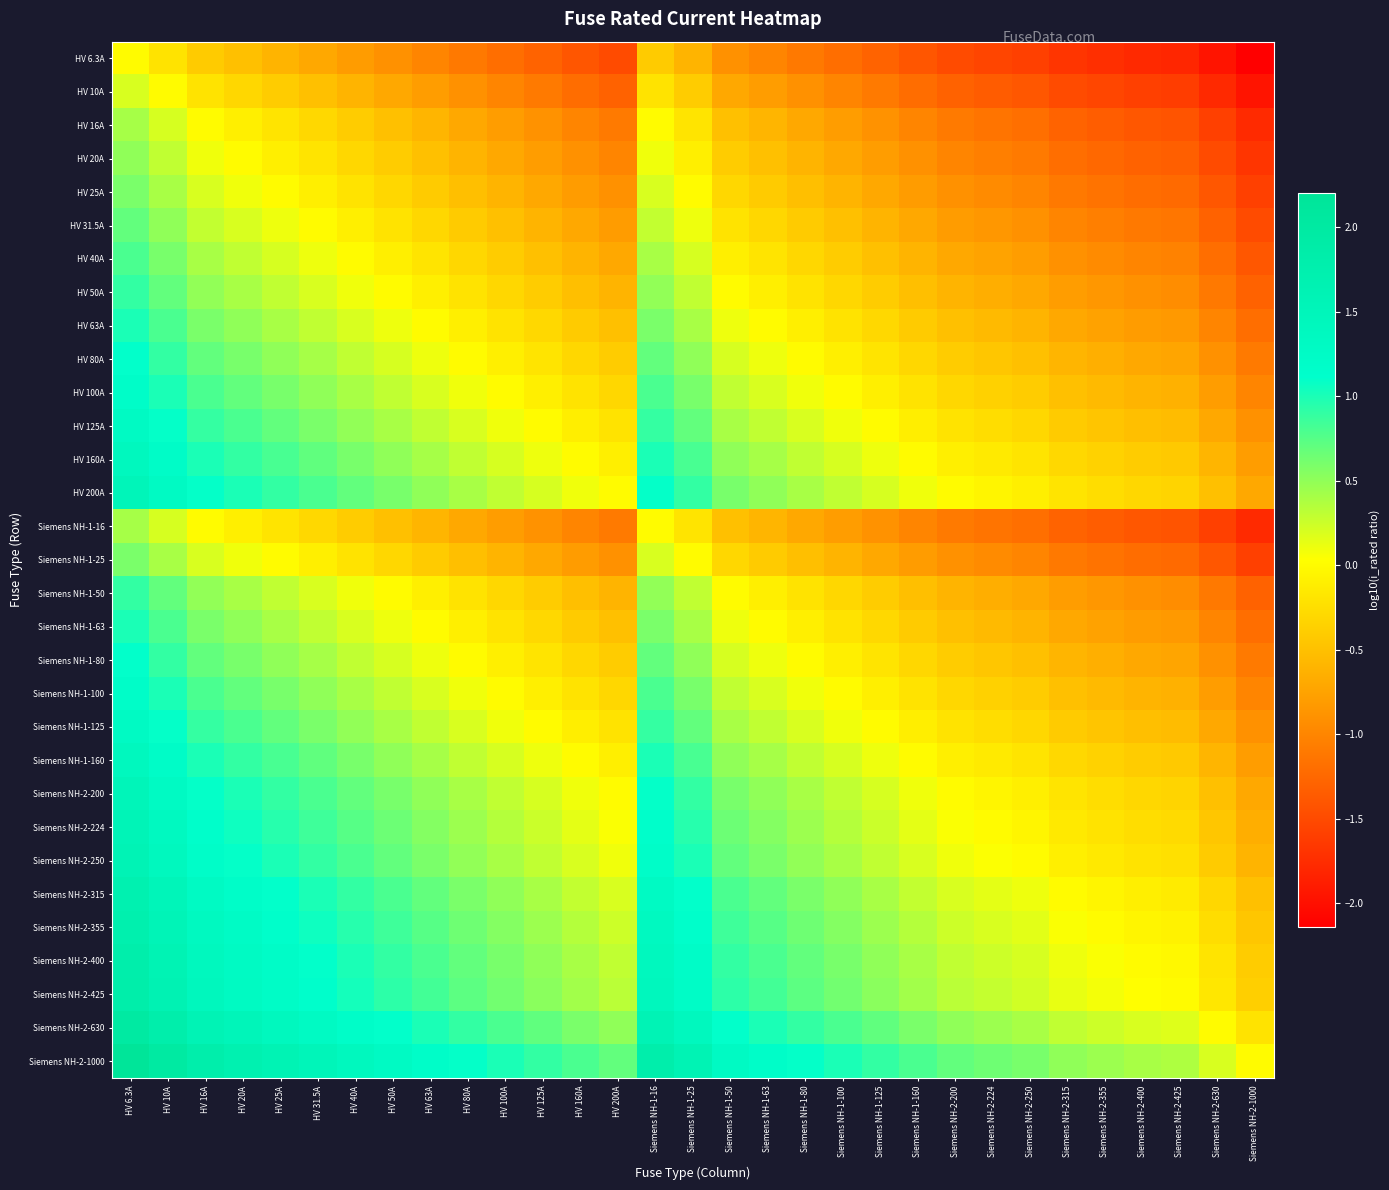

Reading left to right, what are all the values shown in this chart?

HV 6.3A: HV 6.3A=0.0	HV 10A=-0.2	HV 16A=-0.4	HV 20A=-0.5	HV 25A=-0.6	HV 31.5A=-0.7	HV 40A=-0.8	HV 50A=-0.9	HV 63A=-1.0	HV 80A=-1.1	HV 100A=-1.2	HV 125A=-1.3	HV 160A=-1.4	HV 200A=-1.5	Siemens NH-1-16=-0.4	Siemens NH-1-25=-0.6	Siemens NH-1-50=-0.9	Siemens NH-1-63=-1.0	Siemens NH-1-80=-1.1	Siemens NH-1-100=-1.2	Siemens NH-1-125=-1.3	Siemens NH-1-160=-1.4	Siemens NH-2-200=-1.5	Siemens NH-2-224=-1.5	Siemens NH-2-250=-1.6	Siemens NH-2-315=-1.7	Siemens NH-2-355=-1.7	Siemens NH-2-400=-1.8	Siemens NH-2-425=-1.8	Siemens NH-2-630=-2.0	Siemens NH-2-1000=-2.1
HV 10A: HV 6.3A=0.2	HV 10A=0.0	HV 16A=-0.2	HV 20A=-0.3	HV 25A=-0.4	HV 31.5A=-0.5	HV 40A=-0.6	HV 50A=-0.7	HV 63A=-0.8	HV 80A=-0.9	HV 100A=-1.0	HV 125A=-1.1	HV 160A=-1.2	HV 200A=-1.3	Siemens NH-1-16=-0.2	Siemens NH-1-25=-0.4	Siemens NH-1-50=-0.7	Siemens NH-1-63=-0.8	Siemens NH-1-80=-0.9	Siemens NH-1-100=-1.0	Siemens NH-1-125=-1.1	Siemens NH-1-160=-1.2	Siemens NH-2-200=-1.3	Siemens NH-2-224=-1.3	Siemens NH-2-250=-1.4	Siemens NH-2-315=-1.5	Siemens NH-2-355=-1.5	Siemens NH-2-400=-1.6	Siemens NH-2-425=-1.6	Siemens NH-2-630=-1.8	Siemens NH-2-1000=-2.0
HV 16A: HV 6.3A=0.4	HV 10A=0.2	HV 16A=0.0	HV 20A=-0.1	HV 25A=-0.2	HV 31.5A=-0.3	HV 40A=-0.4	HV 50A=-0.5	HV 63A=-0.6	HV 80A=-0.7	HV 100A=-0.8	HV 125A=-0.9	HV 160A=-1.0	HV 200A=-1.1	Siemens NH-1-16=0.0	Siemens NH-1-25=-0.2	Siemens NH-1-50=-0.5	Siemens NH-1-63=-0.6	Siemens NH-1-80=-0.7	Siemens NH-1-100=-0.8	Siemens NH-1-125=-0.9	Siemens NH-1-160=-1.0	Siemens NH-2-200=-1.1	Siemens NH-2-224=-1.1	Siemens NH-2-250=-1.2	Siemens NH-2-315=-1.3	Siemens NH-2-355=-1.3	Siemens NH-2-400=-1.4	Siemens NH-2-425=-1.4	Siemens NH-2-630=-1.6	Siemens NH-2-1000=-1.8
HV 20A: HV 6.3A=0.5	HV 10A=0.3	HV 16A=0.1	HV 20A=0.0	HV 25A=-0.1	HV 31.5A=-0.2	HV 40A=-0.3	HV 50A=-0.4	HV 63A=-0.5	HV 80A=-0.6	HV 100A=-0.7	HV 125A=-0.8	HV 160A=-0.9	HV 200A=-1.0	Siemens NH-1-16=0.1	Siemens NH-1-25=-0.1	Siemens NH-1-50=-0.4	Siemens NH-1-63=-0.5	Siemens NH-1-80=-0.6	Siemens NH-1-100=-0.7	Siemens NH-1-125=-0.8	Siemens NH-1-160=-0.9	Siemens NH-2-200=-1.0	Siemens NH-2-224=-1.0	Siemens NH-2-250=-1.1	Siemens NH-2-315=-1.2	Siemens NH-2-355=-1.2	Siemens NH-2-400=-1.3	Siemens NH-2-425=-1.3	Siemens NH-2-630=-1.5	Siemens NH-2-1000=-1.7
HV 25A: HV 6.3A=0.6	HV 10A=0.4	HV 16A=0.2	HV 20A=0.1	HV 25A=0.0	HV 31.5A=-0.1	HV 40A=-0.2	HV 50A=-0.3	HV 63A=-0.4	HV 80A=-0.5	HV 100A=-0.6	HV 125A=-0.7	HV 160A=-0.8	HV 200A=-0.9	Siemens NH-1-16=0.2	Siemens NH-1-25=0.0	Siemens NH-1-50=-0.3	Siemens NH-1-63=-0.4	Siemens NH-1-80=-0.5	Siemens NH-1-100=-0.6	Siemens NH-1-125=-0.7	Siemens NH-1-160=-0.8	Siemens NH-2-200=-0.9	Siemens NH-2-224=-0.9	Siemens NH-2-250=-1.0	Siemens NH-2-315=-1.1	Siemens NH-2-355=-1.1	Siemens NH-2-400=-1.2	Siemens NH-2-425=-1.2	Siemens NH-2-630=-1.4	Siemens NH-2-1000=-1.6
HV 31.5A: HV 6.3A=0.7	HV 10A=0.5	HV 16A=0.3	HV 20A=0.2	HV 25A=0.1	HV 31.5A=0.0	HV 40A=-0.1	HV 50A=-0.2	HV 63A=-0.3	HV 80A=-0.4	HV 100A=-0.5	HV 125A=-0.6	HV 160A=-0.7	HV 200A=-0.8	Siemens NH-1-16=0.3	Siemens NH-1-25=0.1	Siemens NH-1-50=-0.2	Siemens NH-1-63=-0.3	Siemens NH-1-80=-0.4	Siemens NH-1-100=-0.5	Siemens NH-1-125=-0.6	Siemens NH-1-160=-0.7	Siemens NH-2-200=-0.8	Siemens NH-2-224=-0.8	Siemens NH-2-250=-0.9	Siemens NH-2-315=-1.0	Siemens NH-2-355=-1.0	Siemens NH-2-400=-1.1	Siemens NH-2-425=-1.1	Siemens NH-2-630=-1.3	Siemens NH-2-1000=-1.5
HV 40A: HV 6.3A=0.8	HV 10A=0.6	HV 16A=0.4	HV 20A=0.3	HV 25A=0.2	HV 31.5A=0.1	HV 40A=0.0	HV 50A=-0.1	HV 63A=-0.2	HV 80A=-0.3	HV 100A=-0.4	HV 125A=-0.5	HV 160A=-0.6	HV 200A=-0.7	Siemens NH-1-16=0.4	Siemens NH-1-25=0.2	Siemens NH-1-50=-0.1	Siemens NH-1-63=-0.2	Siemens NH-1-80=-0.3	Siemens NH-1-100=-0.4	Siemens NH-1-125=-0.5	Siemens NH-1-160=-0.6	Siemens NH-2-200=-0.7	Siemens NH-2-224=-0.7	Siemens NH-2-250=-0.8	Siemens NH-2-315=-0.9	Siemens NH-2-355=-0.9	Siemens NH-2-400=-1.0	Siemens NH-2-425=-1.0	Siemens NH-2-630=-1.2	Siemens NH-2-1000=-1.4
HV 50A: HV 6.3A=0.9	HV 10A=0.7	HV 16A=0.5	HV 20A=0.4	HV 25A=0.3	HV 31.5A=0.2	HV 40A=0.1	HV 50A=0.0	HV 63A=-0.1	HV 80A=-0.2	HV 100A=-0.3	HV 125A=-0.4	HV 160A=-0.5	HV 200A=-0.6	Siemens NH-1-16=0.5	Siemens NH-1-25=0.3	Siemens NH-1-50=0.0	Siemens NH-1-63=-0.1	Siemens NH-1-80=-0.2	Siemens NH-1-100=-0.3	Siemens NH-1-125=-0.4	Siemens NH-1-160=-0.5	Siemens NH-2-200=-0.6	Siemens NH-2-224=-0.6	Siemens NH-2-250=-0.7	Siemens NH-2-315=-0.8	Siemens NH-2-355=-0.8	Siemens NH-2-400=-0.9	Siemens NH-2-425=-0.9	Siemens NH-2-630=-1.1	Siemens NH-2-1000=-1.3
HV 63A: HV 6.3A=1.0	HV 10A=0.8	HV 16A=0.6	HV 20A=0.5	HV 25A=0.4	HV 31.5A=0.3	HV 40A=0.2	HV 50A=0.1	HV 63A=0.0	HV 80A=-0.1	HV 100A=-0.2	HV 125A=-0.3	HV 160A=-0.4	HV 200A=-0.5	Siemens NH-1-16=0.6	Siemens NH-1-25=0.4	Siemens NH-1-50=0.1	Siemens NH-1-63=0.0	Siemens NH-1-80=-0.1	Siemens NH-1-100=-0.2	Siemens NH-1-125=-0.3	Siemens NH-1-160=-0.4	Siemens NH-2-200=-0.5	Siemens NH-2-224=-0.5	Siemens NH-2-250=-0.6	Siemens NH-2-315=-0.7	Siemens NH-2-355=-0.7	Siemens NH-2-400=-0.8	Siemens NH-2-425=-0.8	Siemens NH-2-630=-1.0	Siemens NH-2-1000=-1.2
HV 80A: HV 6.3A=1.1	HV 10A=0.9	HV 16A=0.7	HV 20A=0.6	HV 25A=0.5	HV 31.5A=0.4	HV 40A=0.3	HV 50A=0.2	HV 63A=0.1	HV 80A=0.0	HV 100A=-0.1	HV 125A=-0.2	HV 160A=-0.3	HV 200A=-0.4	Siemens NH-1-16=0.7	Siemens NH-1-25=0.5	Siemens NH-1-50=0.2	Siemens NH-1-63=0.1	Siemens NH-1-80=0.0	Siemens NH-1-100=-0.1	Siemens NH-1-125=-0.2	Siemens NH-1-160=-0.3	Siemens NH-2-200=-0.4	Siemens NH-2-224=-0.4	Siemens NH-2-250=-0.5	Siemens NH-2-315=-0.6	Siemens NH-2-355=-0.6	Siemens NH-2-400=-0.7	Siemens NH-2-425=-0.7	Siemens NH-2-630=-0.9	Siemens NH-2-1000=-1.1
HV 100A: HV 6.3A=1.2	HV 10A=1.0	HV 16A=0.8	HV 20A=0.7	HV 25A=0.6	HV 31.5A=0.5	HV 40A=0.4	HV 50A=0.3	HV 63A=0.2	HV 80A=0.1	HV 100A=0.0	HV 125A=-0.1	HV 160A=-0.2	HV 200A=-0.3	Siemens NH-1-16=0.8	Siemens NH-1-25=0.6	Siemens NH-1-50=0.3	Siemens NH-1-63=0.2	Siemens NH-1-80=0.1	Siemens NH-1-100=0.0	Siemens NH-1-125=-0.1	Siemens NH-1-160=-0.2	Siemens NH-2-200=-0.3	Siemens NH-2-224=-0.3	Siemens NH-2-250=-0.4	Siemens NH-2-315=-0.5	Siemens NH-2-355=-0.5	Siemens NH-2-400=-0.6	Siemens NH-2-425=-0.6	Siemens NH-2-630=-0.8	Siemens NH-2-1000=-1.0
HV 125A: HV 6.3A=1.3	HV 10A=1.1	HV 16A=0.9	HV 20A=0.8	HV 25A=0.7	HV 31.5A=0.6	HV 40A=0.5	HV 50A=0.4	HV 63A=0.3	HV 80A=0.2	HV 100A=0.1	HV 125A=0.0	HV 160A=-0.1	HV 200A=-0.2	Siemens NH-1-16=0.9	Siemens NH-1-25=0.7	Siemens NH-1-50=0.4	Siemens NH-1-63=0.3	Siemens NH-1-80=0.2	Siemens NH-1-100=0.1	Siemens NH-1-125=0.0	Siemens NH-1-160=-0.1	Siemens NH-2-200=-0.2	Siemens NH-2-224=-0.3	Siemens NH-2-250=-0.3	Siemens NH-2-315=-0.4	Siemens NH-2-355=-0.5	Siemens NH-2-400=-0.5	Siemens NH-2-425=-0.5	Siemens NH-2-630=-0.7	Siemens NH-2-1000=-0.9
HV 160A: HV 6.3A=1.4	HV 10A=1.2	HV 16A=1.0	HV 20A=0.9	HV 25A=0.8	HV 31.5A=0.7	HV 40A=0.6	HV 50A=0.5	HV 63A=0.4	HV 80A=0.3	HV 100A=0.2	HV 125A=0.1	HV 160A=0.0	HV 200A=-0.1	Siemens NH-1-16=1.0	Siemens NH-1-25=0.8	Siemens NH-1-50=0.5	Siemens NH-1-63=0.4	Siemens NH-1-80=0.3	Siemens NH-1-100=0.2	Siemens NH-1-125=0.1	Siemens NH-1-160=0.0	Siemens NH-2-200=-0.1	Siemens NH-2-224=-0.1	Siemens NH-2-250=-0.2	Siemens NH-2-315=-0.3	Siemens NH-2-355=-0.3	Siemens NH-2-400=-0.4	Siemens NH-2-425=-0.4	Siemens NH-2-630=-0.6	Siemens NH-2-1000=-0.8
HV 200A: HV 6.3A=1.5	HV 10A=1.3	HV 16A=1.1	HV 20A=1.0	HV 25A=0.9	HV 31.5A=0.8	HV 40A=0.7	HV 50A=0.6	HV 63A=0.5	HV 80A=0.4	HV 100A=0.3	HV 125A=0.2	HV 160A=0.1	HV 200A=0.0	Siemens NH-1-16=1.1	Siemens NH-1-25=0.9	Siemens NH-1-50=0.6	Siemens NH-1-63=0.5	Siemens NH-1-80=0.4	Siemens NH-1-100=0.3	Siemens NH-1-125=0.2	Siemens NH-1-160=0.1	Siemens NH-2-200=0.0	Siemens NH-2-224=-0.0	Siemens NH-2-250=-0.1	Siemens NH-2-315=-0.2	Siemens NH-2-355=-0.2	Siemens NH-2-400=-0.3	Siemens NH-2-425=-0.3	Siemens NH-2-630=-0.5	Siemens NH-2-1000=-0.7
Siemens NH-1-16: HV 6.3A=0.4	HV 10A=0.2	HV 16A=0.0	HV 20A=-0.1	HV 25A=-0.2	HV 31.5A=-0.3	HV 40A=-0.4	HV 50A=-0.5	HV 63A=-0.6	HV 80A=-0.7	HV 100A=-0.8	HV 125A=-0.9	HV 160A=-1.0	HV 200A=-1.1	Siemens NH-1-16=0.0	Siemens NH-1-25=-0.2	Siemens NH-1-50=-0.5	Siemens NH-1-63=-0.6	Siemens NH-1-80=-0.7	Siemens NH-1-100=-0.8	Siemens NH-1-125=-0.9	Siemens NH-1-160=-1.0	Siemens NH-2-200=-1.1	Siemens NH-2-224=-1.1	Siemens NH-2-250=-1.2	Siemens NH-2-315=-1.3	Siemens NH-2-355=-1.3	Siemens NH-2-400=-1.4	Siemens NH-2-425=-1.4	Siemens NH-2-630=-1.6	Siemens NH-2-1000=-1.8
Siemens NH-1-25: HV 6.3A=0.6	HV 10A=0.4	HV 16A=0.2	HV 20A=0.1	HV 25A=0.0	HV 31.5A=-0.1	HV 40A=-0.2	HV 50A=-0.3	HV 63A=-0.4	HV 80A=-0.5	HV 100A=-0.6	HV 125A=-0.7	HV 160A=-0.8	HV 200A=-0.9	Siemens NH-1-16=0.2	Siemens NH-1-25=0.0	Siemens NH-1-50=-0.3	Siemens NH-1-63=-0.4	Siemens NH-1-80=-0.5	Siemens NH-1-100=-0.6	Siemens NH-1-125=-0.7	Siemens NH-1-160=-0.8	Siemens NH-2-200=-0.9	Siemens NH-2-224=-0.9	Siemens NH-2-250=-1.0	Siemens NH-2-315=-1.1	Siemens NH-2-355=-1.1	Siemens NH-2-400=-1.2	Siemens NH-2-425=-1.2	Siemens NH-2-630=-1.4	Siemens NH-2-1000=-1.6
Siemens NH-1-50: HV 6.3A=0.9	HV 10A=0.7	HV 16A=0.5	HV 20A=0.4	HV 25A=0.3	HV 31.5A=0.2	HV 40A=0.1	HV 50A=0.0	HV 63A=-0.1	HV 80A=-0.2	HV 100A=-0.3	HV 125A=-0.4	HV 160A=-0.5	HV 200A=-0.6	Siemens NH-1-16=0.5	Siemens NH-1-25=0.3	Siemens NH-1-50=0.0	Siemens NH-1-63=-0.1	Siemens NH-1-80=-0.2	Siemens NH-1-100=-0.3	Siemens NH-1-125=-0.4	Siemens NH-1-160=-0.5	Siemens NH-2-200=-0.6	Siemens NH-2-224=-0.6	Siemens NH-2-250=-0.7	Siemens NH-2-315=-0.8	Siemens NH-2-355=-0.8	Siemens NH-2-400=-0.9	Siemens NH-2-425=-0.9	Siemens NH-2-630=-1.1	Siemens NH-2-1000=-1.3
Siemens NH-1-63: HV 6.3A=1.0	HV 10A=0.8	HV 16A=0.6	HV 20A=0.5	HV 25A=0.4	HV 31.5A=0.3	HV 40A=0.2	HV 50A=0.1	HV 63A=0.0	HV 80A=-0.1	HV 100A=-0.2	HV 125A=-0.3	HV 160A=-0.4	HV 200A=-0.5	Siemens NH-1-16=0.6	Siemens NH-1-25=0.4	Siemens NH-1-50=0.1	Siemens NH-1-63=0.0	Siemens NH-1-80=-0.1	Siemens NH-1-100=-0.2	Siemens NH-1-125=-0.3	Siemens NH-1-160=-0.4	Siemens NH-2-200=-0.5	Siemens NH-2-224=-0.5	Siemens NH-2-250=-0.6	Siemens NH-2-315=-0.7	Siemens NH-2-355=-0.7	Siemens NH-2-400=-0.8	Siemens NH-2-425=-0.8	Siemens NH-2-630=-1.0	Siemens NH-2-1000=-1.2
Siemens NH-1-80: HV 6.3A=1.1	HV 10A=0.9	HV 16A=0.7	HV 20A=0.6	HV 25A=0.5	HV 31.5A=0.4	HV 40A=0.3	HV 50A=0.2	HV 63A=0.1	HV 80A=0.0	HV 100A=-0.1	HV 125A=-0.2	HV 160A=-0.3	HV 200A=-0.4	Siemens NH-1-16=0.7	Siemens NH-1-25=0.5	Siemens NH-1-50=0.2	Siemens NH-1-63=0.1	Siemens NH-1-80=0.0	Siemens NH-1-100=-0.1	Siemens NH-1-125=-0.2	Siemens NH-1-160=-0.3	Siemens NH-2-200=-0.4	Siemens NH-2-224=-0.4	Siemens NH-2-250=-0.5	Siemens NH-2-315=-0.6	Siemens NH-2-355=-0.6	Siemens NH-2-400=-0.7	Siemens NH-2-425=-0.7	Siemens NH-2-630=-0.9	Siemens NH-2-1000=-1.1
Siemens NH-1-100: HV 6.3A=1.2	HV 10A=1.0	HV 16A=0.8	HV 20A=0.7	HV 25A=0.6	HV 31.5A=0.5	HV 40A=0.4	HV 50A=0.3	HV 63A=0.2	HV 80A=0.1	HV 100A=0.0	HV 125A=-0.1	HV 160A=-0.2	HV 200A=-0.3	Siemens NH-1-16=0.8	Siemens NH-1-25=0.6	Siemens NH-1-50=0.3	Siemens NH-1-63=0.2	Siemens NH-1-80=0.1	Siemens NH-1-100=0.0	Siemens NH-1-125=-0.1	Siemens NH-1-160=-0.2	Siemens NH-2-200=-0.3	Siemens NH-2-224=-0.3	Siemens NH-2-250=-0.4	Siemens NH-2-315=-0.5	Siemens NH-2-355=-0.5	Siemens NH-2-400=-0.6	Siemens NH-2-425=-0.6	Siemens NH-2-630=-0.8	Siemens NH-2-1000=-1.0
Siemens NH-1-125: HV 6.3A=1.3	HV 10A=1.1	HV 16A=0.9	HV 20A=0.8	HV 25A=0.7	HV 31.5A=0.6	HV 40A=0.5	HV 50A=0.4	HV 63A=0.3	HV 80A=0.2	HV 100A=0.1	HV 125A=0.0	HV 160A=-0.1	HV 200A=-0.2	Siemens NH-1-16=0.9	Siemens NH-1-25=0.7	Siemens NH-1-50=0.4	Siemens NH-1-63=0.3	Siemens NH-1-80=0.2	Siemens NH-1-100=0.1	Siemens NH-1-125=0.0	Siemens NH-1-160=-0.1	Siemens NH-2-200=-0.2	Siemens NH-2-224=-0.3	Siemens NH-2-250=-0.3	Siemens NH-2-315=-0.4	Siemens NH-2-355=-0.5	Siemens NH-2-400=-0.5	Siemens NH-2-425=-0.5	Siemens NH-2-630=-0.7	Siemens NH-2-1000=-0.9
Siemens NH-1-160: HV 6.3A=1.4	HV 10A=1.2	HV 16A=1.0	HV 20A=0.9	HV 25A=0.8	HV 31.5A=0.7	HV 40A=0.6	HV 50A=0.5	HV 63A=0.4	HV 80A=0.3	HV 100A=0.2	HV 125A=0.1	HV 160A=0.0	HV 200A=-0.1	Siemens NH-1-16=1.0	Siemens NH-1-25=0.8	Siemens NH-1-50=0.5	Siemens NH-1-63=0.4	Siemens NH-1-80=0.3	Siemens NH-1-100=0.2	Siemens NH-1-125=0.1	Siemens NH-1-160=0.0	Siemens NH-2-200=-0.1	Siemens NH-2-224=-0.1	Siemens NH-2-250=-0.2	Siemens NH-2-315=-0.3	Siemens NH-2-355=-0.3	Siemens NH-2-400=-0.4	Siemens NH-2-425=-0.4	Siemens NH-2-630=-0.6	Siemens NH-2-1000=-0.8
Siemens NH-2-200: HV 6.3A=1.5	HV 10A=1.3	HV 16A=1.1	HV 20A=1.0	HV 25A=0.9	HV 31.5A=0.8	HV 40A=0.7	HV 50A=0.6	HV 63A=0.5	HV 80A=0.4	HV 100A=0.3	HV 125A=0.2	HV 160A=0.1	HV 200A=0.0	Siemens NH-1-16=1.1	Siemens NH-1-25=0.9	Siemens NH-1-50=0.6	Siemens NH-1-63=0.5	Siemens NH-1-80=0.4	Siemens NH-1-100=0.3	Siemens NH-1-125=0.2	Siemens NH-1-160=0.1	Siemens NH-2-200=0.0	Siemens NH-2-224=-0.0	Siemens NH-2-250=-0.1	Siemens NH-2-315=-0.2	Siemens NH-2-355=-0.2	Siemens NH-2-400=-0.3	Siemens NH-2-425=-0.3	Siemens NH-2-630=-0.5	Siemens NH-2-1000=-0.7
Siemens NH-2-224: HV 6.3A=1.6	HV 10A=1.4	HV 16A=1.1	HV 20A=1.0	HV 25A=1.0	HV 31.5A=0.9	HV 40A=0.7	HV 50A=0.7	HV 63A=0.6	HV 80A=0.4	HV 100A=0.4	HV 125A=0.3	HV 160A=0.1	HV 200A=0.0	Siemens NH-1-16=1.1	Siemens NH-1-25=1.0	Siemens NH-1-50=0.7	Siemens NH-1-63=0.6	Siemens NH-1-80=0.4	Siemens NH-1-100=0.4	Siemens NH-1-125=0.3	Siemens NH-1-160=0.1	Siemens NH-2-200=0.0	Siemens NH-2-224=0.0	Siemens NH-2-250=-0.0	Siemens NH-2-315=-0.1	Siemens NH-2-355=-0.2	Siemens NH-2-400=-0.3	Siemens NH-2-425=-0.3	Siemens NH-2-630=-0.4	Siemens NH-2-1000=-0.6
Siemens NH-2-250: HV 6.3A=1.6	HV 10A=1.4	HV 16A=1.2	HV 20A=1.1	HV 25A=1.0	HV 31.5A=0.9	HV 40A=0.8	HV 50A=0.7	HV 63A=0.6	HV 80A=0.5	HV 100A=0.4	HV 125A=0.3	HV 160A=0.2	HV 200A=0.1	Siemens NH-1-16=1.2	Siemens NH-1-25=1.0	Siemens NH-1-50=0.7	Siemens NH-1-63=0.6	Siemens NH-1-80=0.5	Siemens NH-1-100=0.4	Siemens NH-1-125=0.3	Siemens NH-1-160=0.2	Siemens NH-2-200=0.1	Siemens NH-2-224=0.0	Siemens NH-2-250=0.0	Siemens NH-2-315=-0.1	Siemens NH-2-355=-0.2	Siemens NH-2-400=-0.2	Siemens NH-2-425=-0.2	Siemens NH-2-630=-0.4	Siemens NH-2-1000=-0.6
Siemens NH-2-315: HV 6.3A=1.7	HV 10A=1.5	HV 16A=1.3	HV 20A=1.2	HV 25A=1.1	HV 31.5A=1.0	HV 40A=0.9	HV 50A=0.8	HV 63A=0.7	HV 80A=0.6	HV 100A=0.5	HV 125A=0.4	HV 160A=0.3	HV 200A=0.2	Siemens NH-1-16=1.3	Siemens NH-1-25=1.1	Siemens NH-1-50=0.8	Siemens NH-1-63=0.7	Siemens NH-1-80=0.6	Siemens NH-1-100=0.5	Siemens NH-1-125=0.4	Siemens NH-1-160=0.3	Siemens NH-2-200=0.2	Siemens NH-2-224=0.1	Siemens NH-2-250=0.1	Siemens NH-2-315=0.0	Siemens NH-2-355=-0.1	Siemens NH-2-400=-0.1	Siemens NH-2-425=-0.1	Siemens NH-2-630=-0.3	Siemens NH-2-1000=-0.5
Siemens NH-2-355: HV 6.3A=1.8	HV 10A=1.6	HV 16A=1.3	HV 20A=1.2	HV 25A=1.2	HV 31.5A=1.1	HV 40A=0.9	HV 50A=0.9	HV 63A=0.8	HV 80A=0.6	HV 100A=0.6	HV 125A=0.5	HV 160A=0.3	HV 200A=0.2	Siemens NH-1-16=1.3	Siemens NH-1-25=1.2	Siemens NH-1-50=0.9	Siemens NH-1-63=0.8	Siemens NH-1-80=0.6	Siemens NH-1-100=0.6	Siemens NH-1-125=0.5	Siemens NH-1-160=0.3	Siemens NH-2-200=0.2	Siemens NH-2-224=0.2	Siemens NH-2-250=0.2	Siemens NH-2-315=0.1	Siemens NH-2-355=0.0	Siemens NH-2-400=-0.1	Siemens NH-2-425=-0.1	Siemens NH-2-630=-0.2	Siemens NH-2-1000=-0.4
Siemens NH-2-400: HV 6.3A=1.8	HV 10A=1.6	HV 16A=1.4	HV 20A=1.3	HV 25A=1.2	HV 31.5A=1.1	HV 40A=1.0	HV 50A=0.9	HV 63A=0.8	HV 80A=0.7	HV 100A=0.6	HV 125A=0.5	HV 160A=0.4	HV 200A=0.3	Siemens NH-1-16=1.4	Siemens NH-1-25=1.2	Siemens NH-1-50=0.9	Siemens NH-1-63=0.8	Siemens NH-1-80=0.7	Siemens NH-1-100=0.6	Siemens NH-1-125=0.5	Siemens NH-1-160=0.4	Siemens NH-2-200=0.3	Siemens NH-2-224=0.3	Siemens NH-2-250=0.2	Siemens NH-2-315=0.1	Siemens NH-2-355=0.1	Siemens NH-2-400=0.0	Siemens NH-2-425=-0.0	Siemens NH-2-630=-0.2	Siemens NH-2-1000=-0.4
Siemens NH-2-425: HV 6.3A=1.8	HV 10A=1.6	HV 16A=1.4	HV 20A=1.3	HV 25A=1.2	HV 31.5A=1.1	HV 40A=1.0	HV 50A=0.9	HV 63A=0.8	HV 80A=0.7	HV 100A=0.6	HV 125A=0.5	HV 160A=0.4	HV 200A=0.3	Siemens NH-1-16=1.4	Siemens NH-1-25=1.2	Siemens NH-1-50=0.9	Siemens NH-1-63=0.8	Siemens NH-1-80=0.7	Siemens NH-1-100=0.6	Siemens NH-1-125=0.5	Siemens NH-1-160=0.4	Siemens NH-2-200=0.3	Siemens NH-2-224=0.3	Siemens NH-2-250=0.2	Siemens NH-2-315=0.1	Siemens NH-2-355=0.1	Siemens NH-2-400=0.0	Siemens NH-2-425=0.0	Siemens NH-2-630=-0.2	Siemens NH-2-1000=-0.4
Siemens NH-2-630: HV 6.3A=2.0	HV 10A=1.8	HV 16A=1.6	HV 20A=1.5	HV 25A=1.4	HV 31.5A=1.3	HV 40A=1.2	HV 50A=1.1	HV 63A=1.0	HV 80A=0.9	HV 100A=0.8	HV 125A=0.7	HV 160A=0.6	HV 200A=0.5	Siemens NH-1-16=1.6	Siemens NH-1-25=1.4	Siemens NH-1-50=1.1	Siemens NH-1-63=1.0	Siemens NH-1-80=0.9	Siemens NH-1-100=0.8	Siemens NH-1-125=0.7	Siemens NH-1-160=0.6	Siemens NH-2-200=0.5	Siemens NH-2-224=0.4	Siemens NH-2-250=0.4	Siemens NH-2-315=0.3	Siemens NH-2-355=0.2	Siemens NH-2-400=0.2	Siemens NH-2-425=0.2	Siemens NH-2-630=0.0	Siemens NH-2-1000=-0.2
Siemens NH-2-1000: HV 6.3A=2.2	HV 10A=2.0	HV 16A=1.8	HV 20A=1.7	HV 25A=1.6	HV 31.5A=1.5	HV 40A=1.4	HV 50A=1.3	HV 63A=1.2	HV 80A=1.1	HV 100A=1.0	HV 125A=0.9	HV 160A=0.8	HV 200A=0.7	Siemens NH-1-16=1.8	Siemens NH-1-25=1.6	Siemens NH-1-50=1.3	Siemens NH-1-63=1.2	Siemens NH-1-80=1.1	Siemens NH-1-100=1.0	Siemens NH-1-125=0.9	Siemens NH-1-160=0.8	Siemens NH-2-200=0.7	Siemens NH-2-224=0.6	Siemens NH-2-250=0.6	Siemens NH-2-315=0.5	Siemens NH-2-355=0.4	Siemens NH-2-400=0.4	Siemens NH-2-425=0.4	Siemens NH-2-630=0.2	Siemens NH-2-1000=0.0